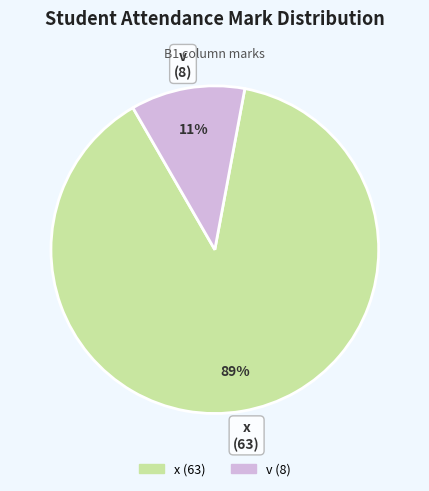

What is the ratio of the value at v to the value at x?

0.1